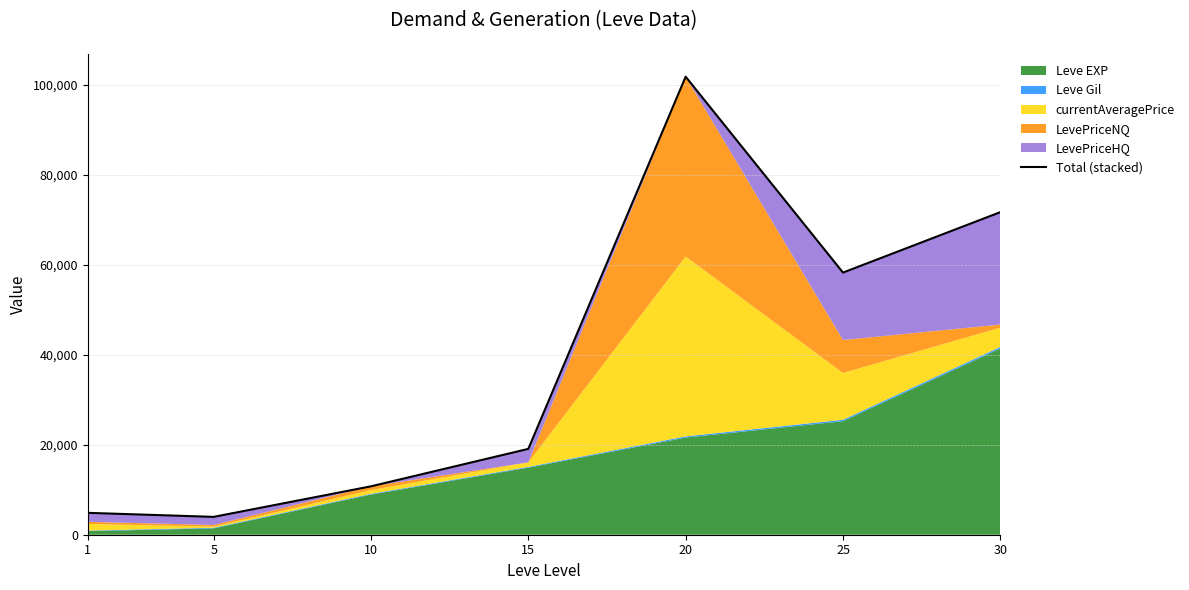

Reading left to right, what are all the values shown in this chart?

4866	3969	10765	19092	101879	58307	71745